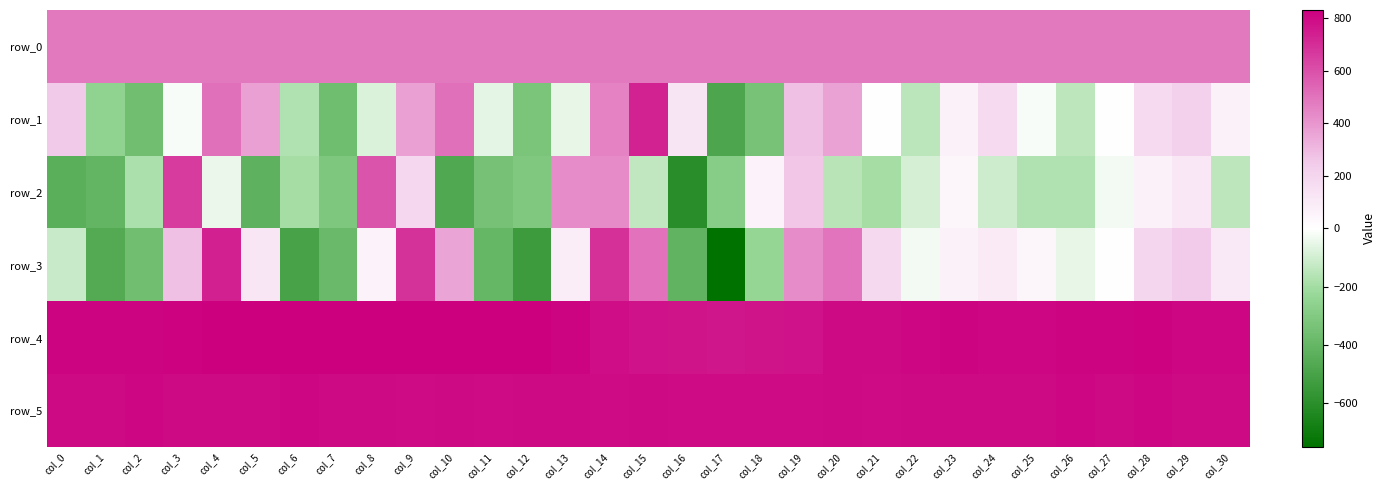

At which label is row_1 closest to 123?

col_16